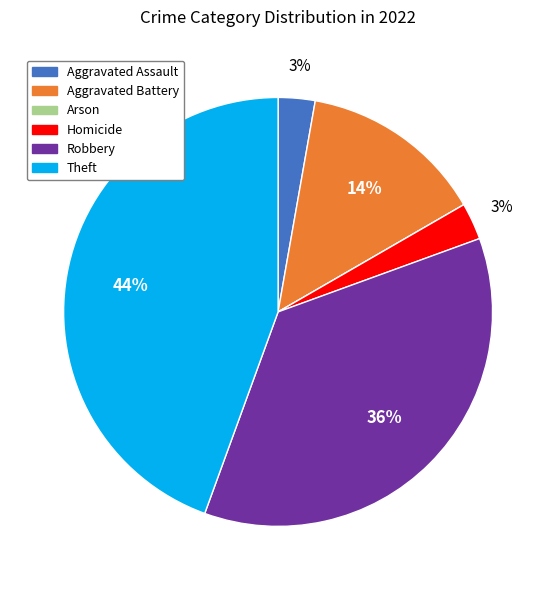

Is the sum of Aggravated Assault and Theft greater than half?

No